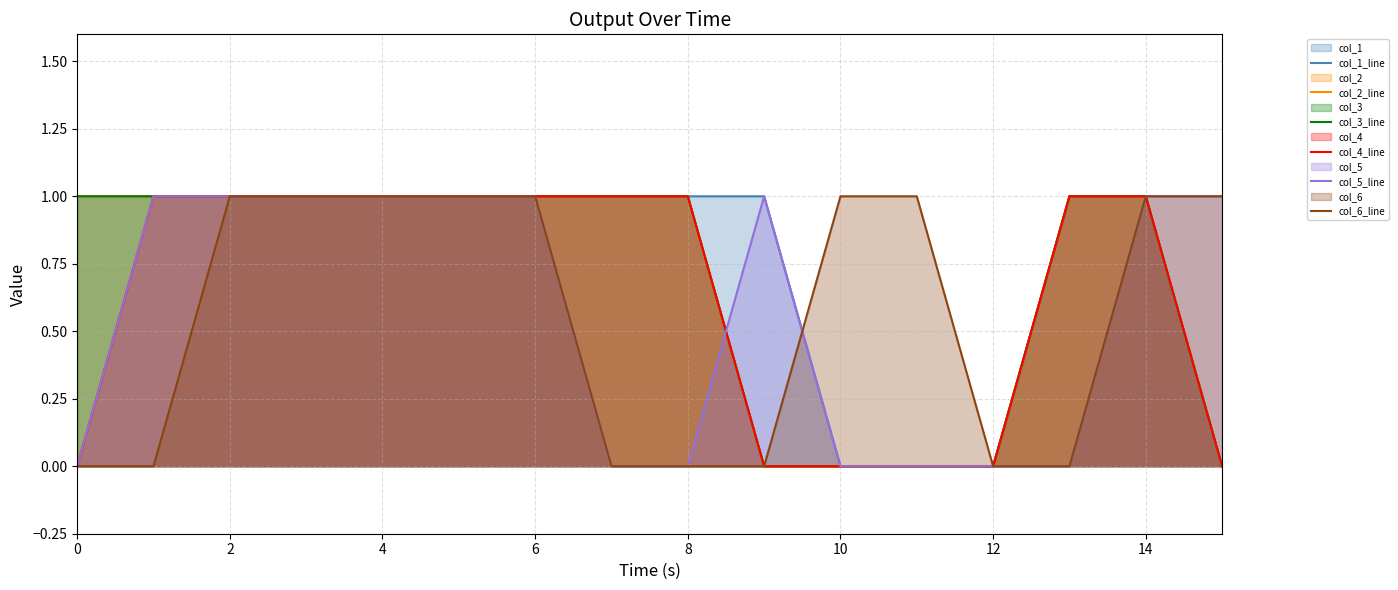

How many categories are shown in the chart?

16